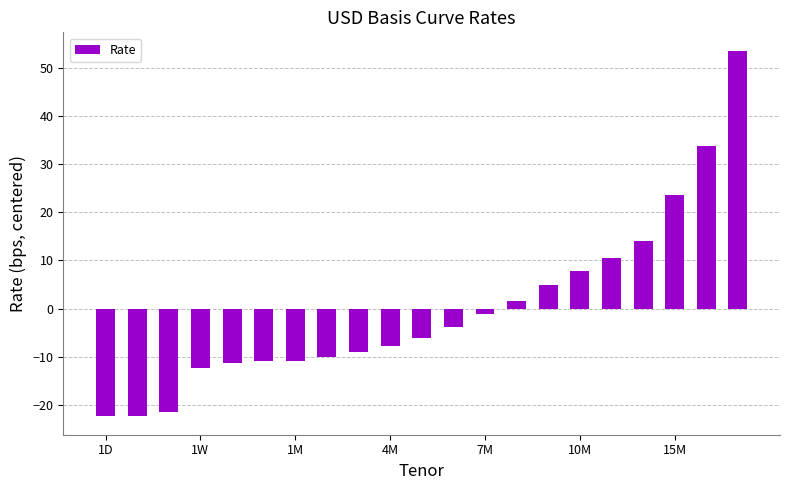

What is the value of the 18th bar from the left?

14.0